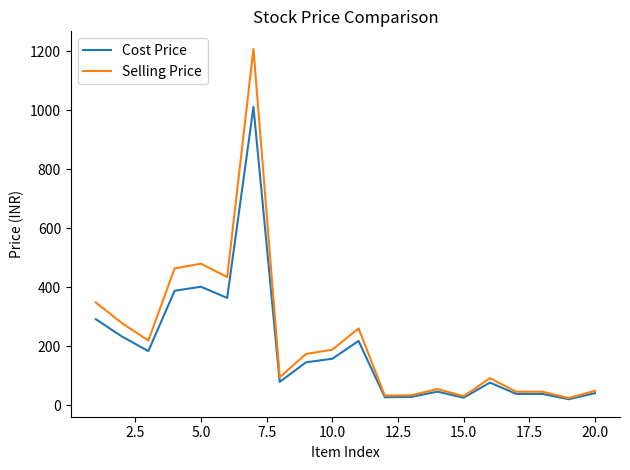

Which series has the largest range (max minus min)?

Selling Price